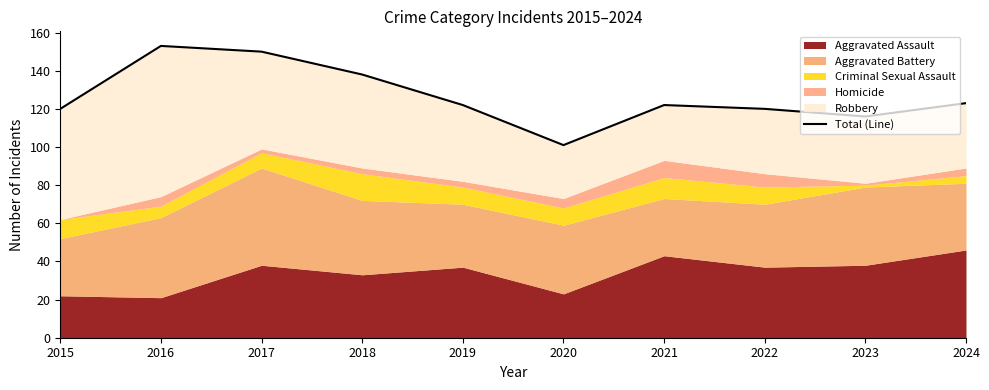

List the labels in order of value, smallest first.

2020, 2023, 2015, 2022, 2019, 2021, 2024, 2018, 2017, 2016